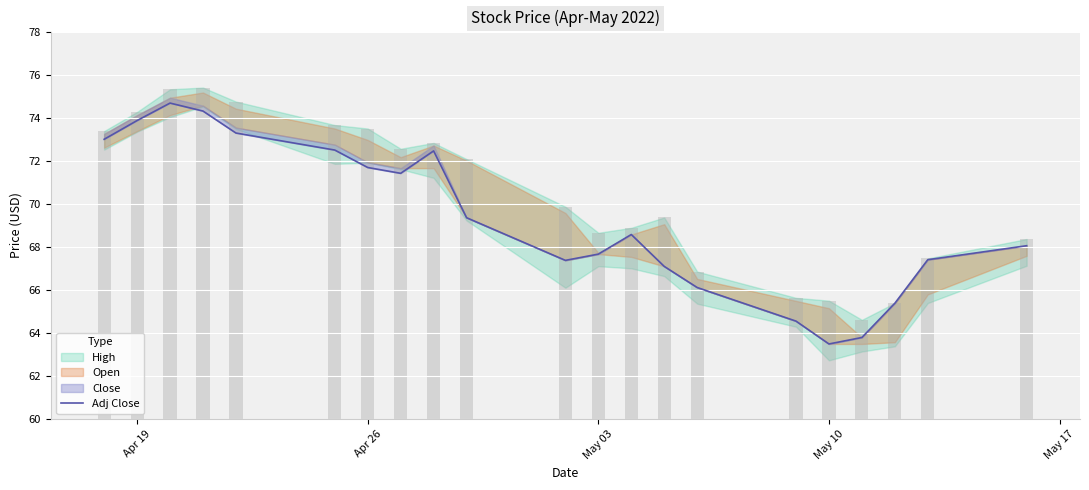

What is the label of the 1st bar from the left?

Apr 19